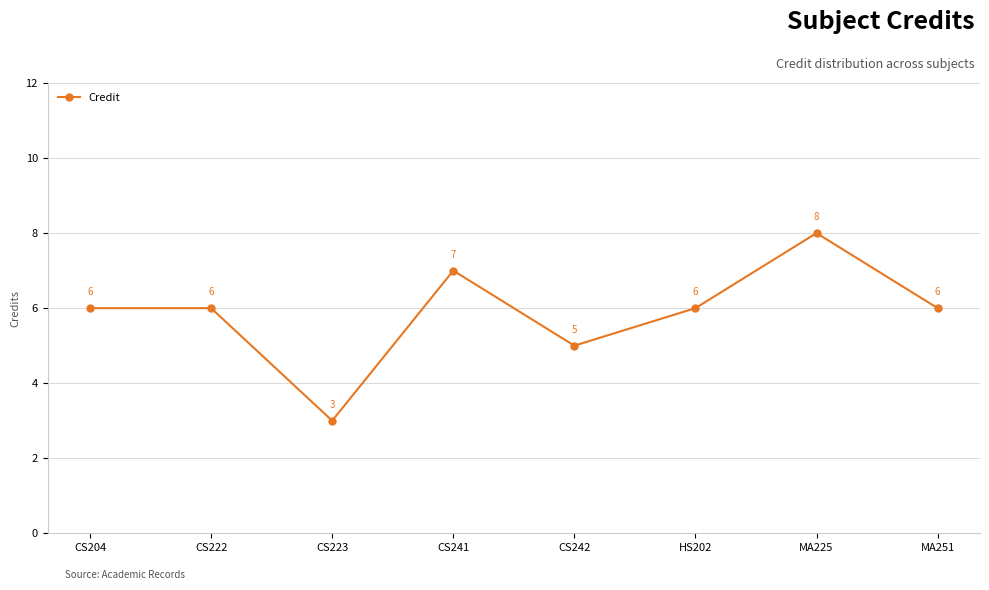

The value at MA225 is 13. True or false?

False